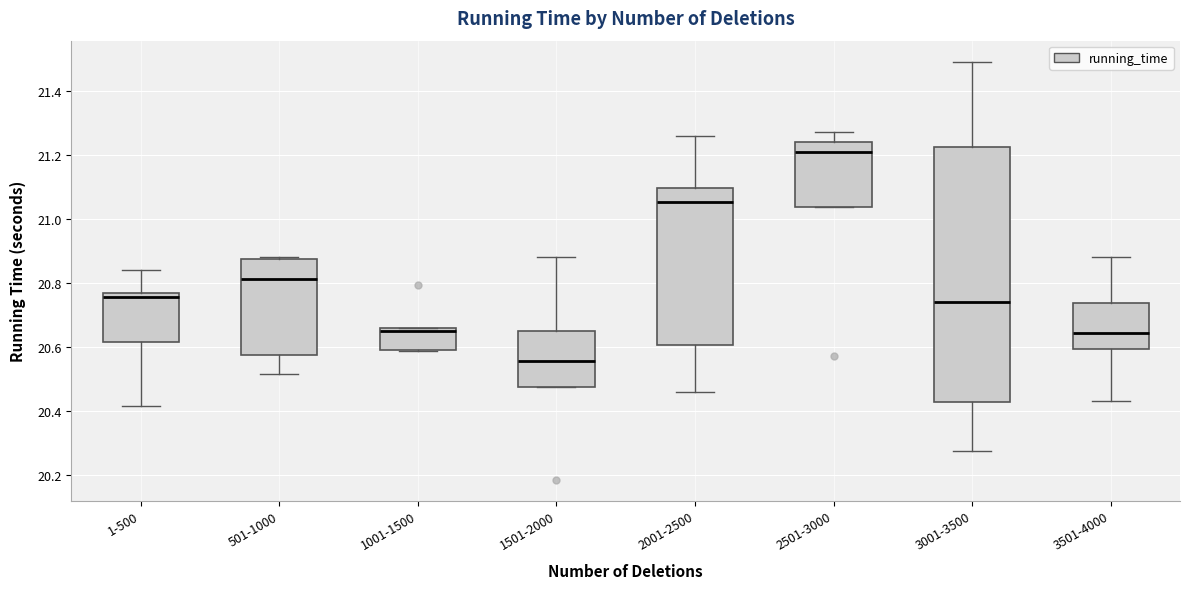

Where is the lower edge of the box for 2001-2500 on the y-axis? The values are not printed on the chart, so give them approximately, as read against the axis.

20.60